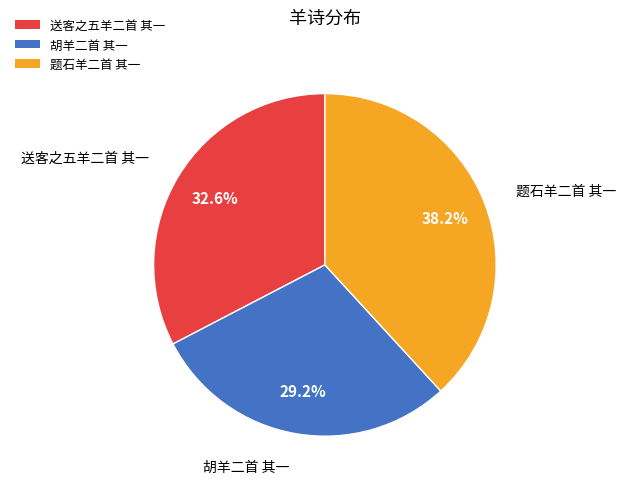

What percentage is the 题石羊二首 其一 slice, to the nearest percent?

38%